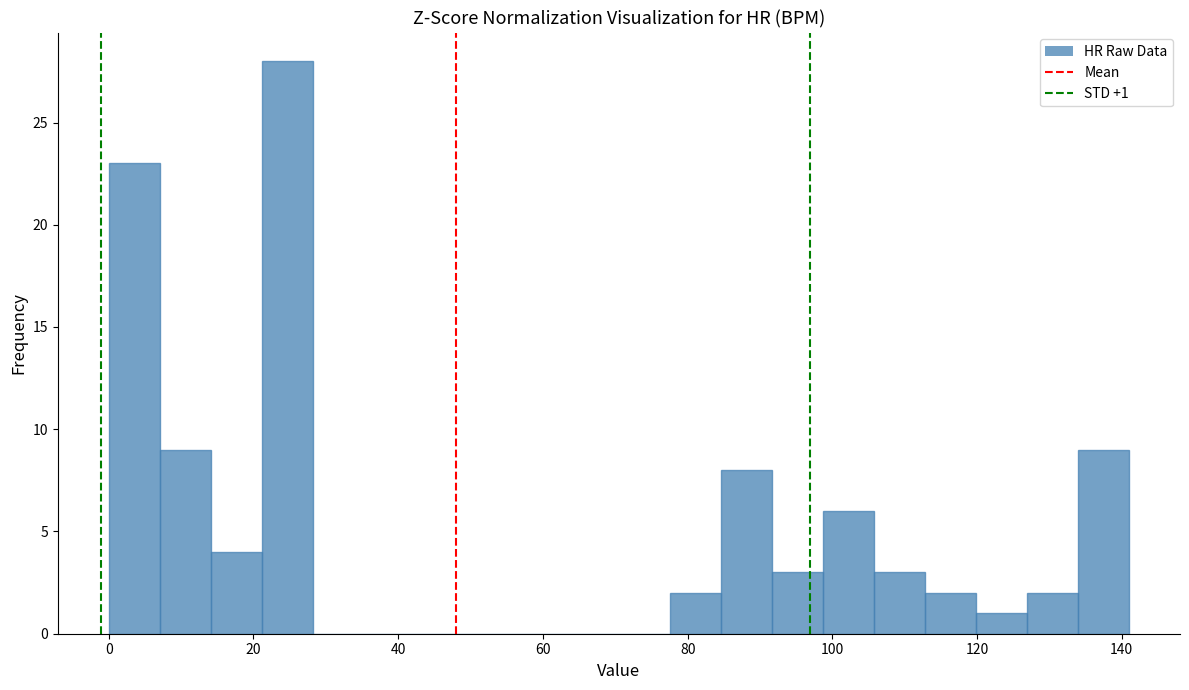

Around what value on the x-axis is the tallest bar? Give the approximate position of its centre, as read against the axis.

24